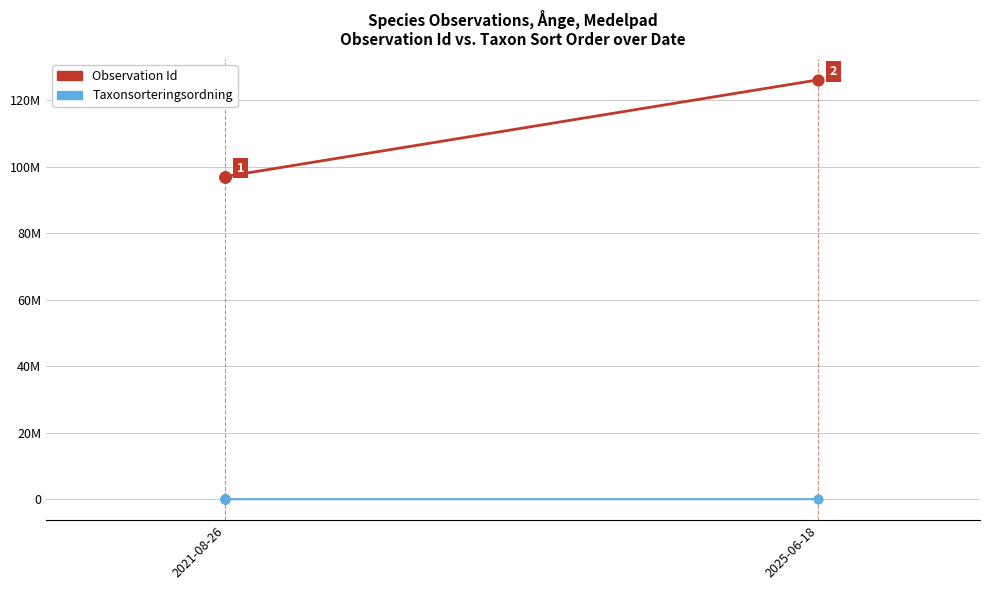

Which series has the largest Y range (max minus min)?

Observation Id